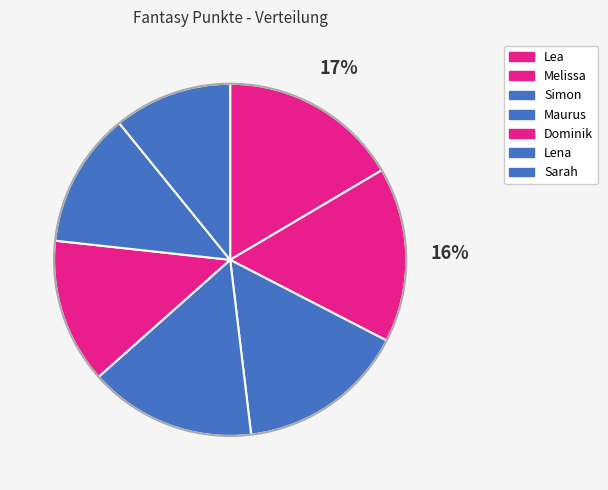

How many segments does this pie chart have?

7